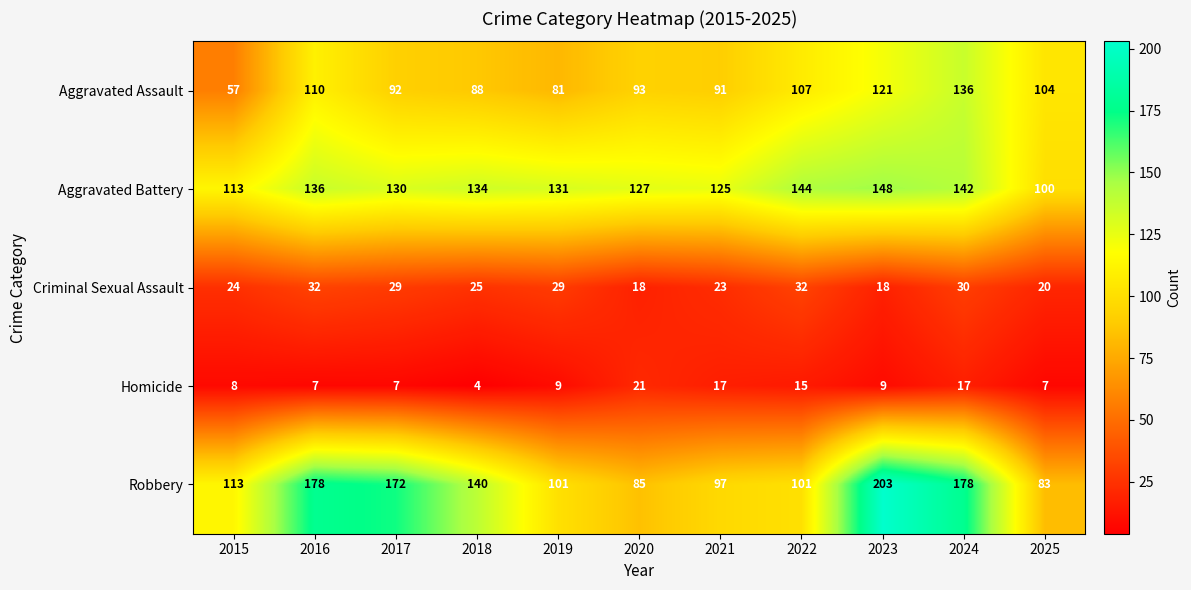

Which series has the largest total across all categories?

Robbery